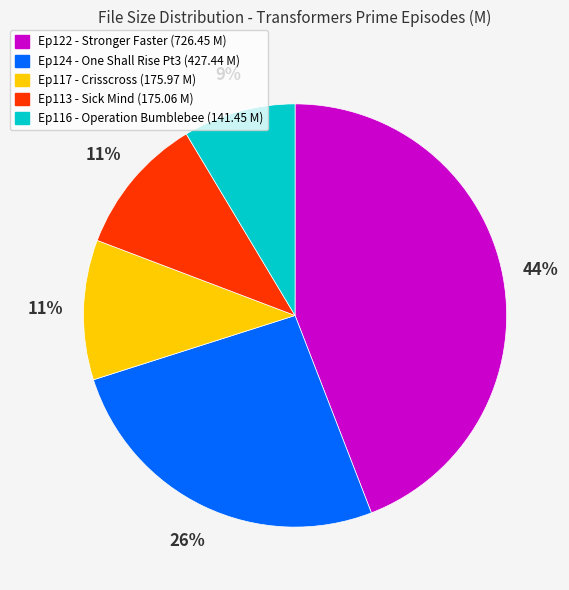

Is there a majority slice in this chart?

No